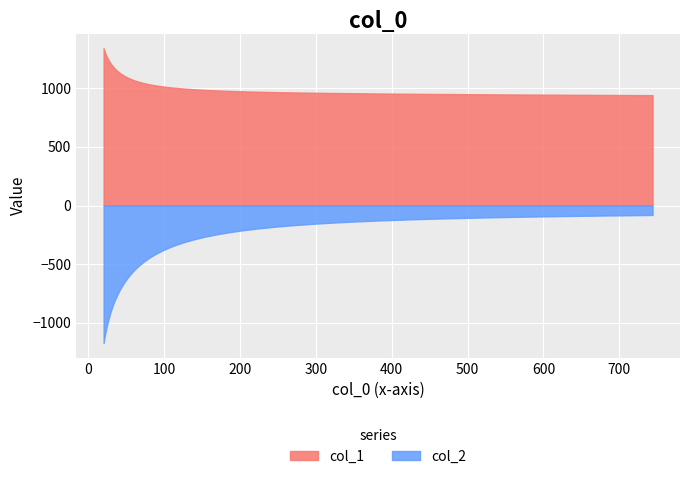

What is the difference between the maximum and second lowest values in the col_1 series?

398.7